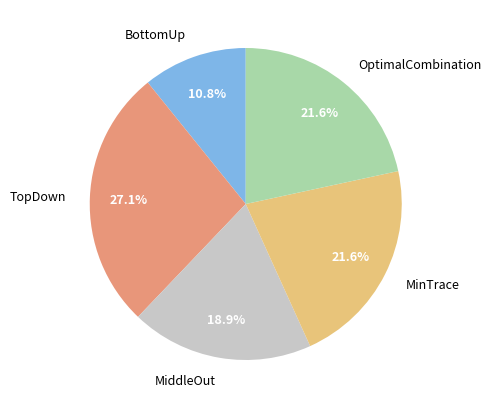

Combined, what portion of the pie is TopDown and MiddleOut?

46.0%